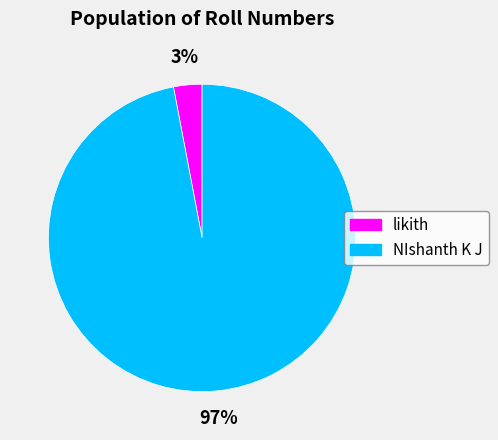

Which category has the biggest portion of the pie?

NIshanth K J